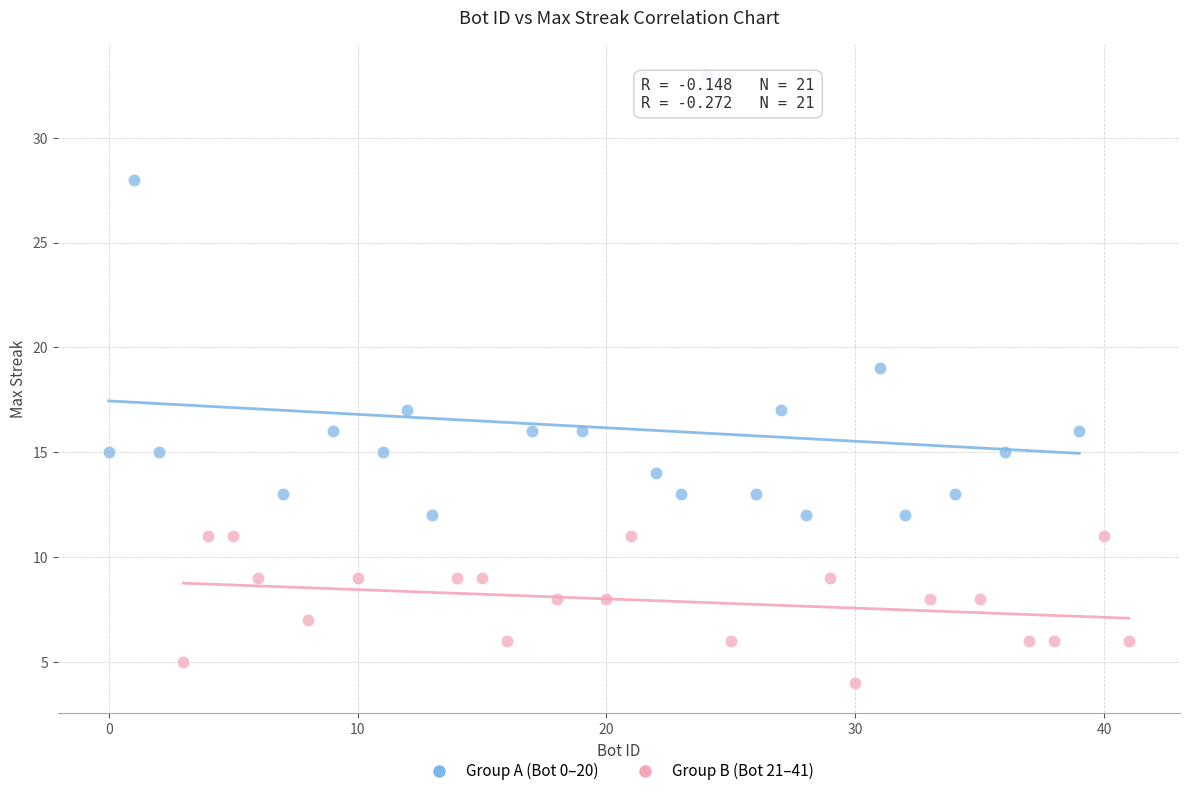

Which series reaches the minimum Y coordinate?

Group B (Bot 21–41)